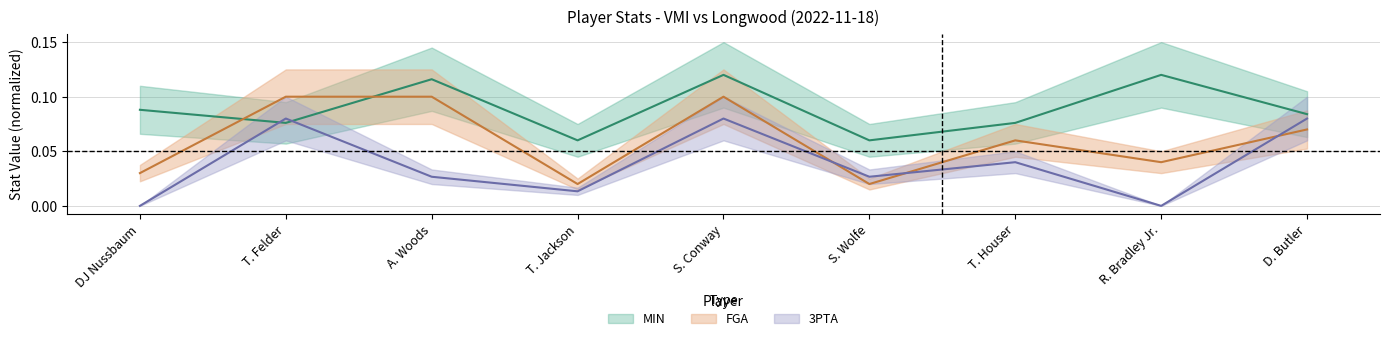

What is the sum of all MIN values?

0.8